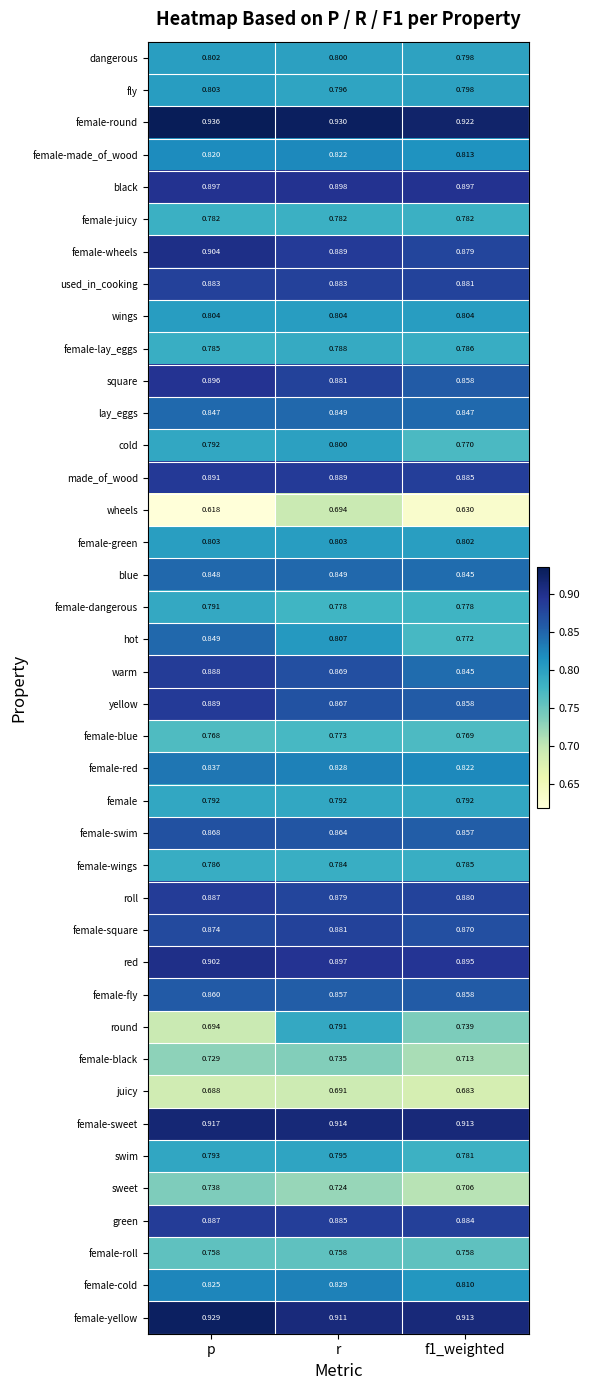

Which series has the largest total across all categories?

female-round